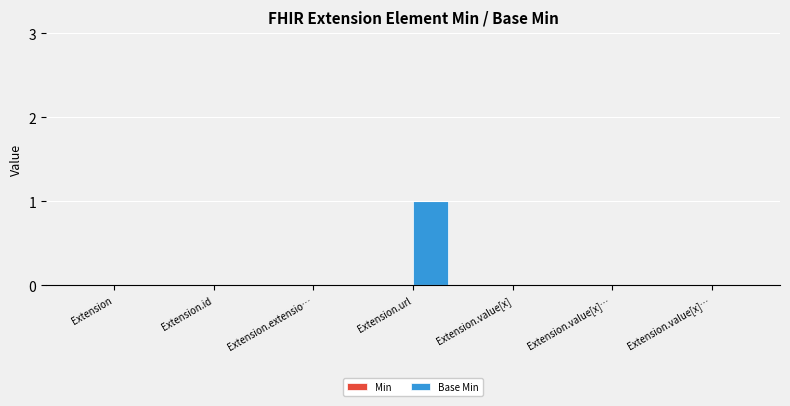

Are the bars horizontal?

No